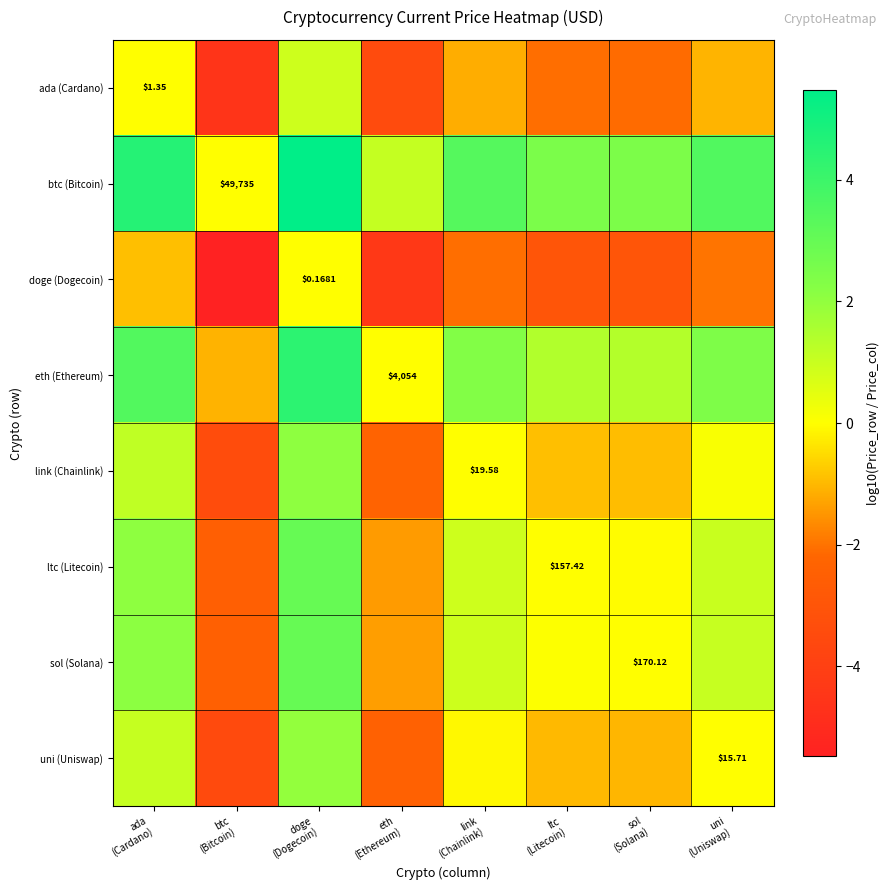

At which label is ltc (Litecoin) closest to 0?

ltc (Litecoin)